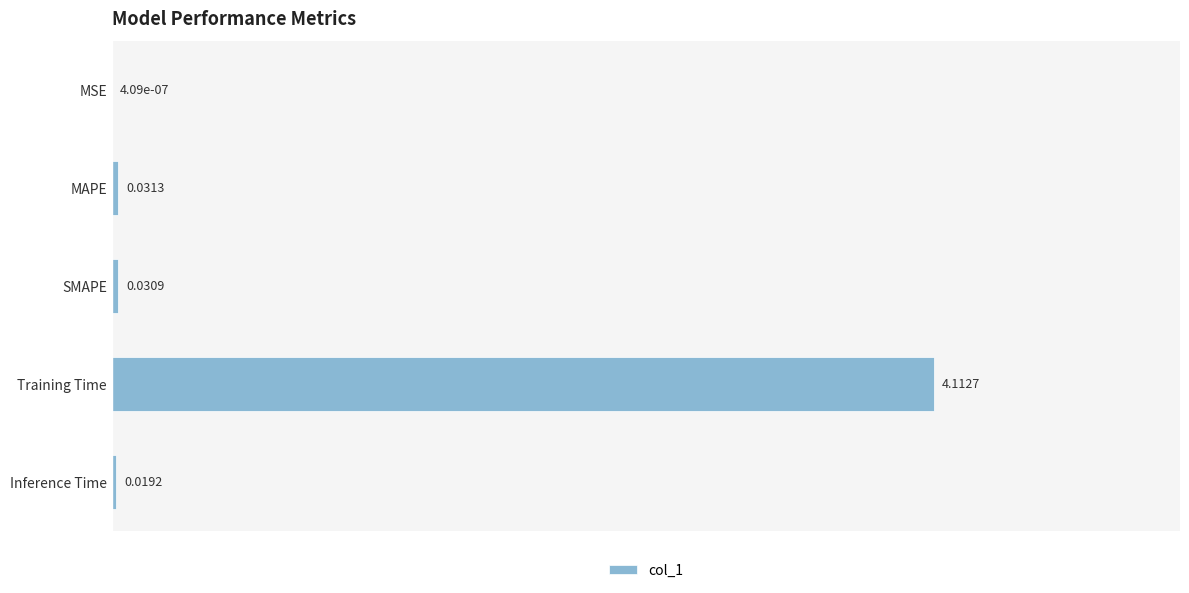

At which category does the chart reach its peak across all series?

Training Time